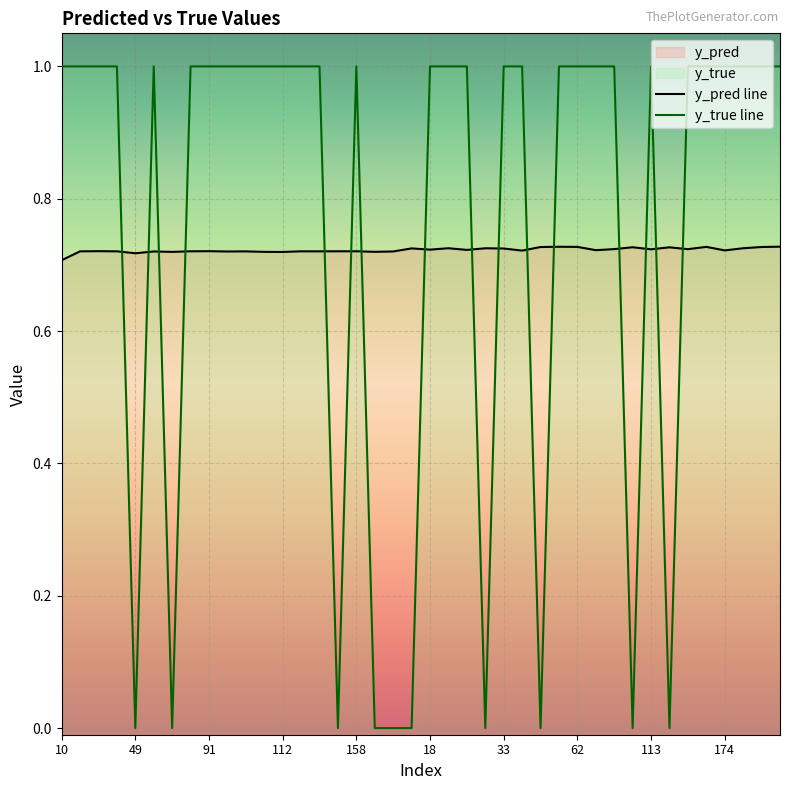

At which label does y_pred reach its minimum?

10